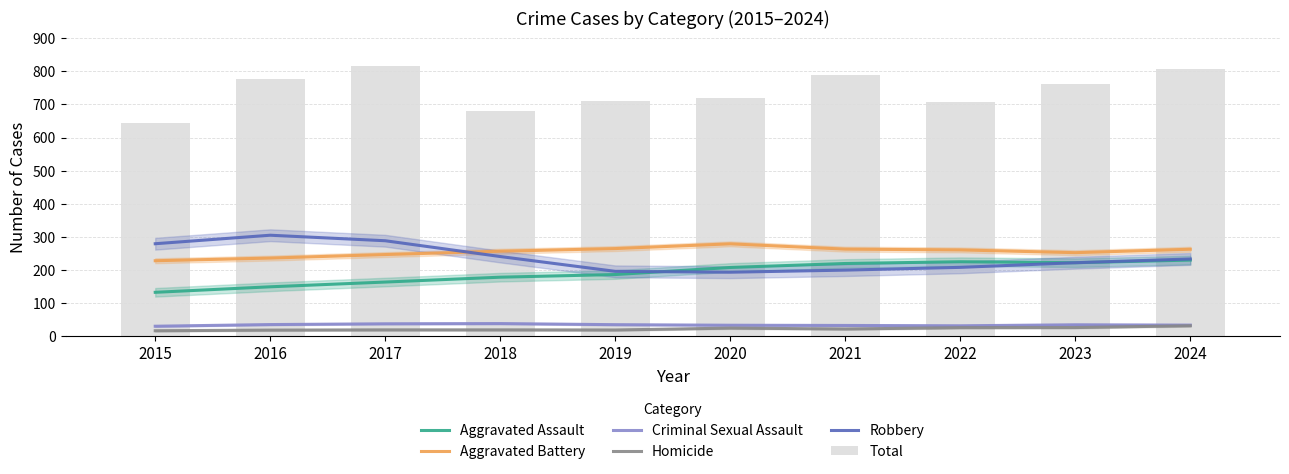

The Homicide series shows 9.1 at 2023. True or false?

False